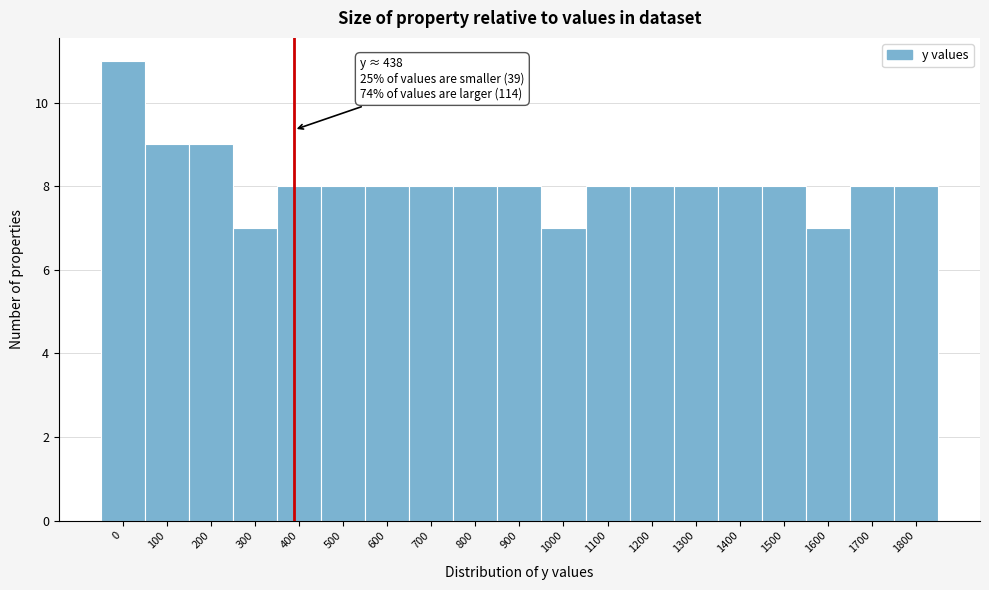

Reading left to right, transcribe all the data shown in this chart.

11	9	9	7	8	8	8	8	8	8	7	8	8	8	8	8	7	8	8